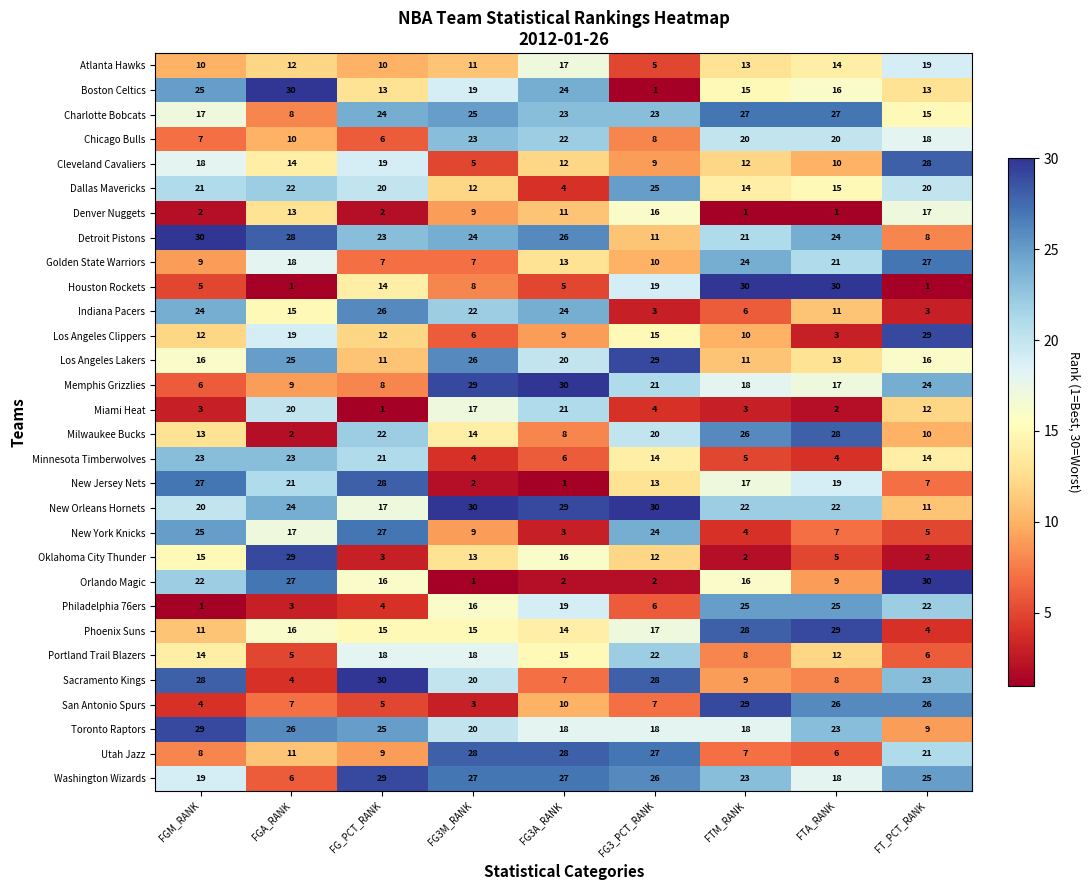

What is the spread (max minus min) of values at FG3M_RANK?

29